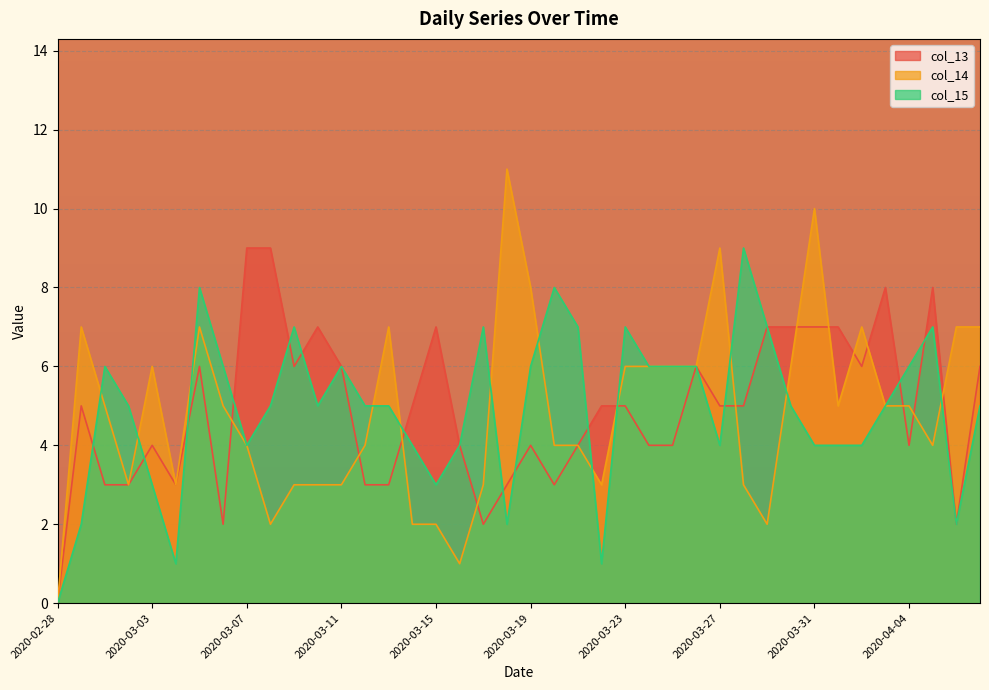

How many lines are shown in the chart?

3